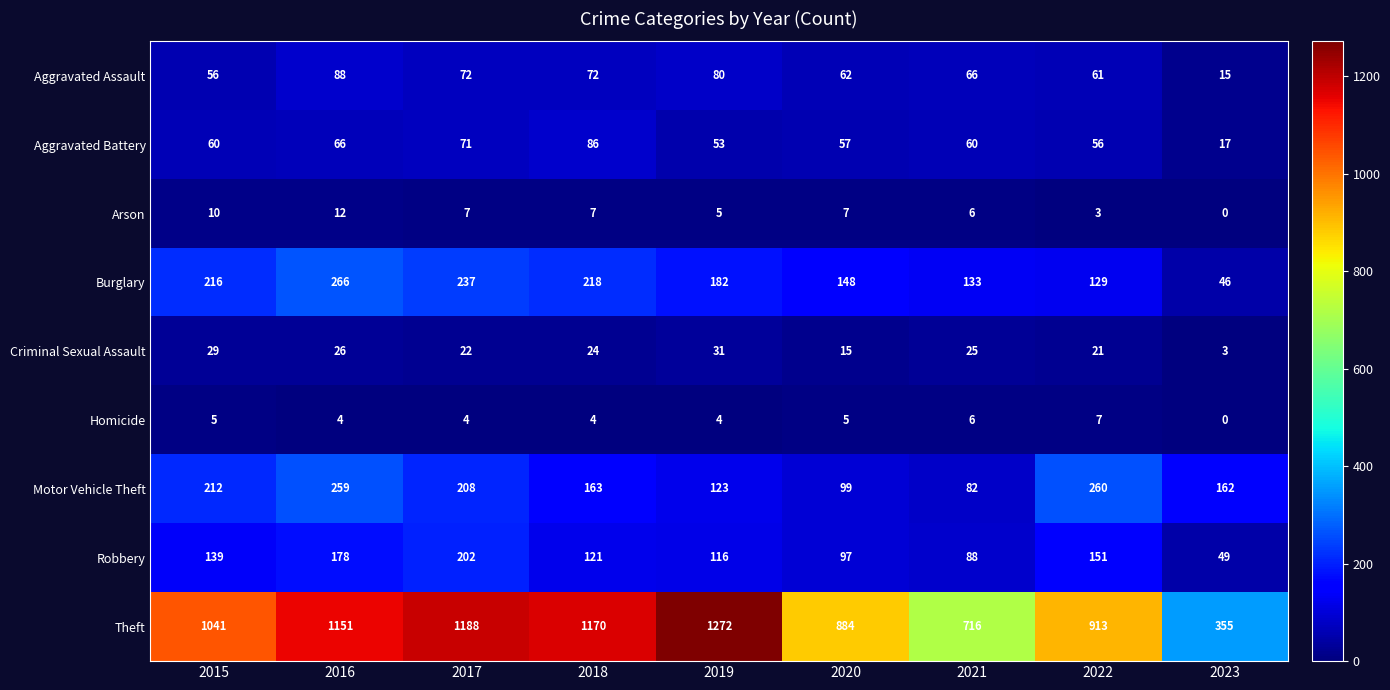

Where is Robbery nearest to the value 125?

2018